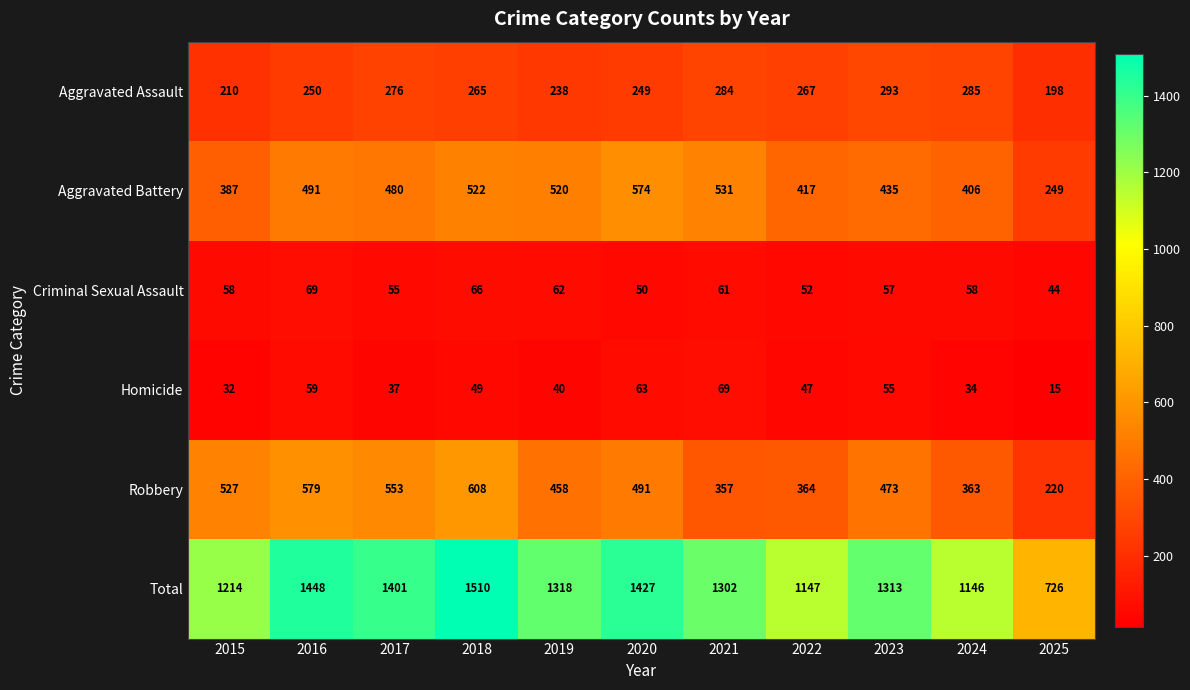

What is the difference between the second highest and second lowest values in the Homicide series?

31